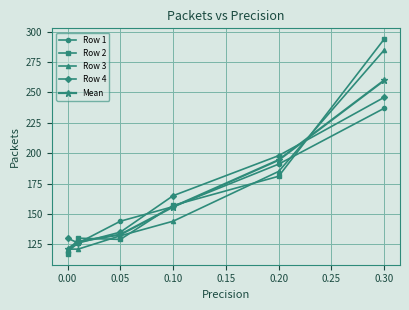

Which series has the largest range (max minus min)?

Row 2